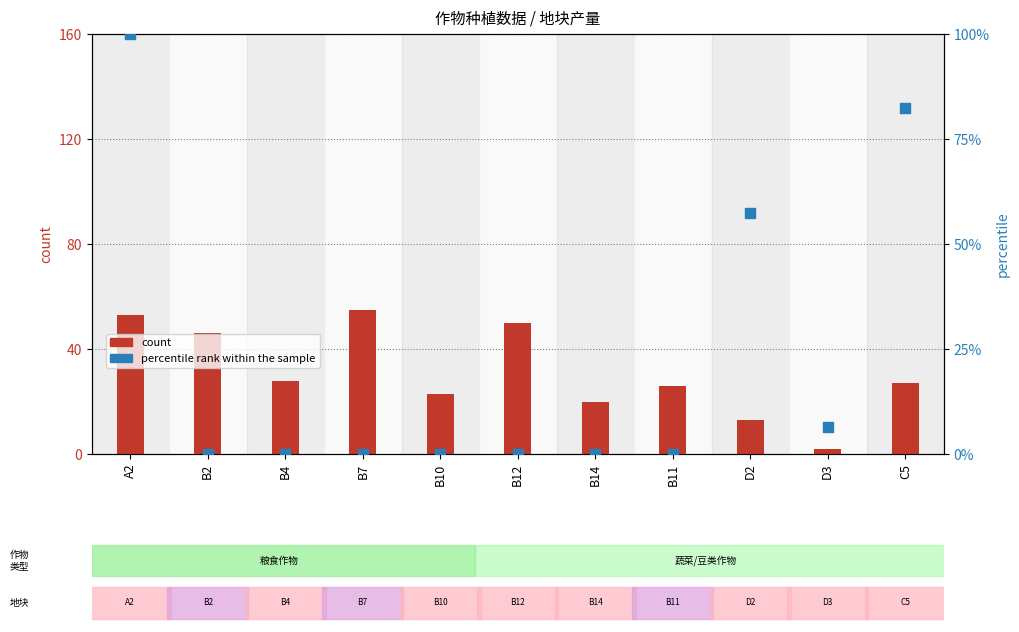

Which series contains the lowest Y value?

percentile rank within the sample